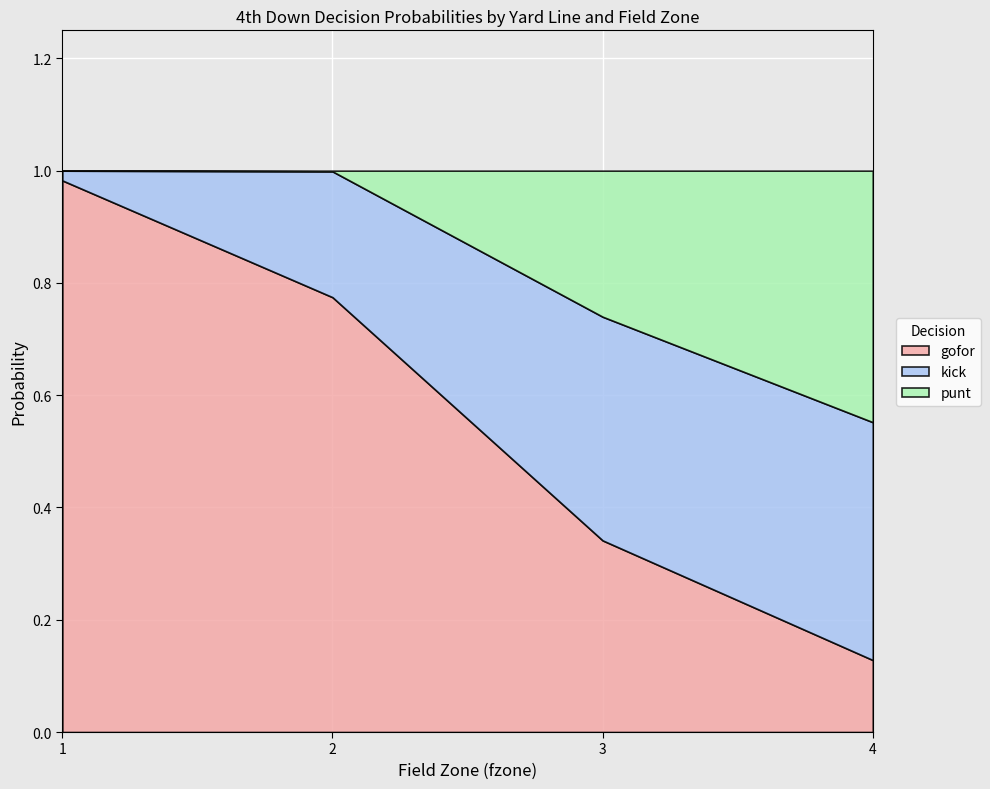

At which label is kick closest to 0?

1